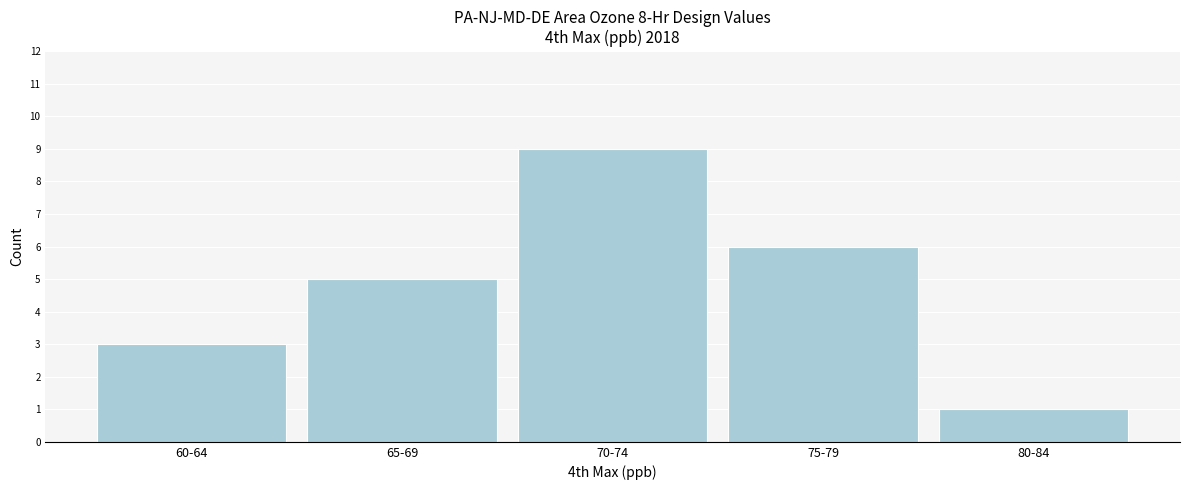

Reading left to right, list all the values displayed in this chart.

60-64=3	65-69=5	70-74=9	75-79=6	80-84=1